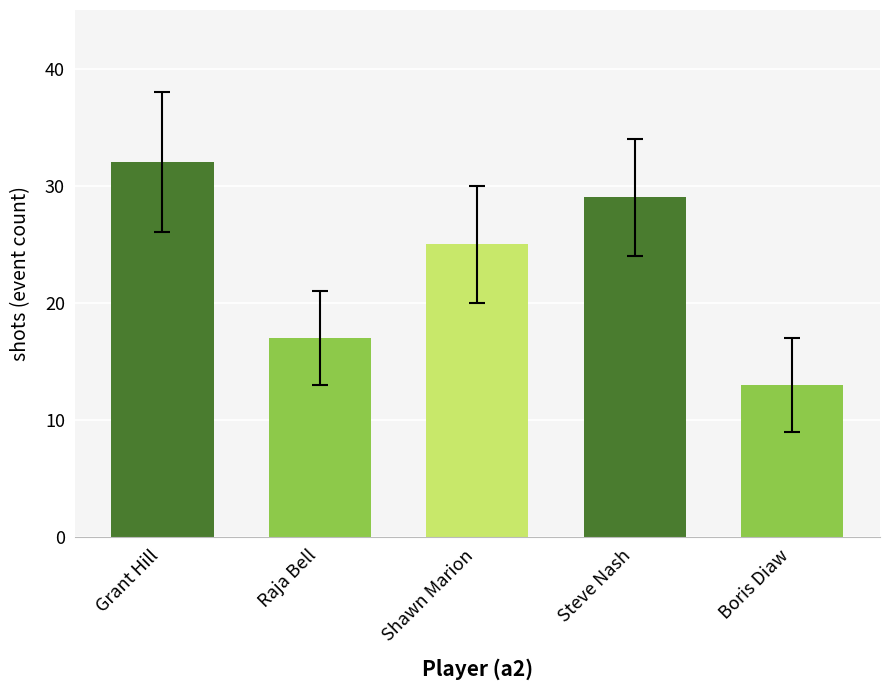

True or false: the data shows 6 at Boris Diaw.

False